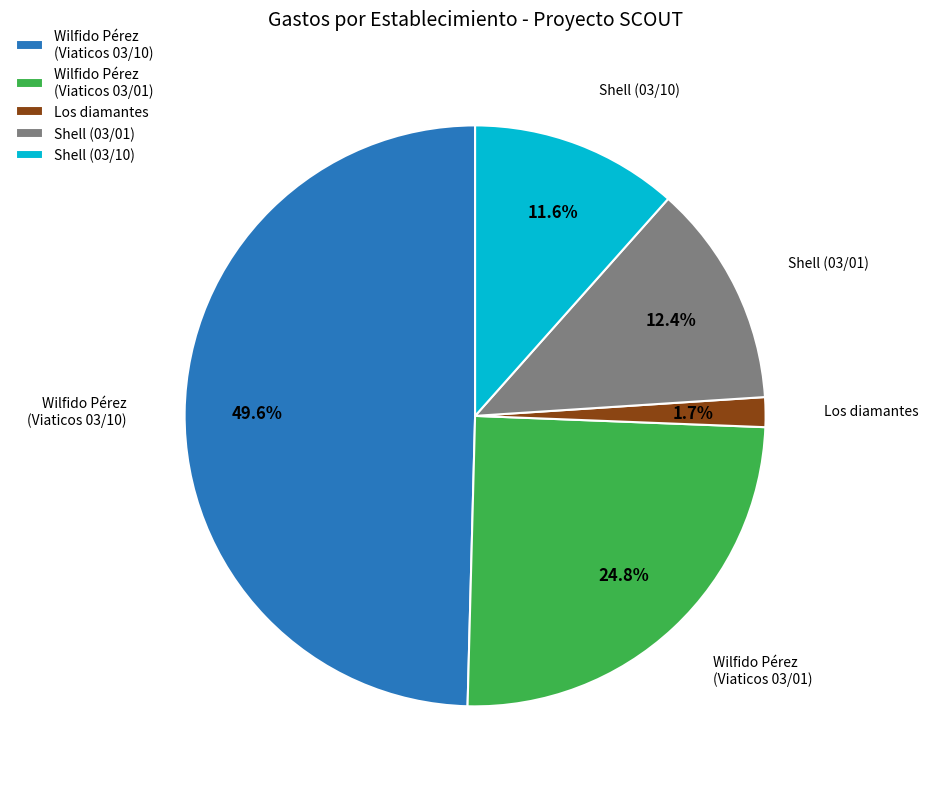

True or false: Los diamantes accounts for 2% of the total.

True